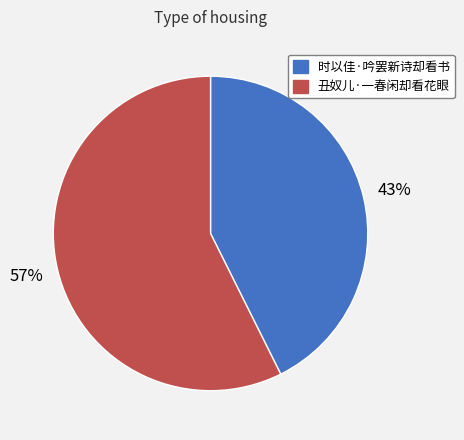

Count the number of slices in the pie.

2